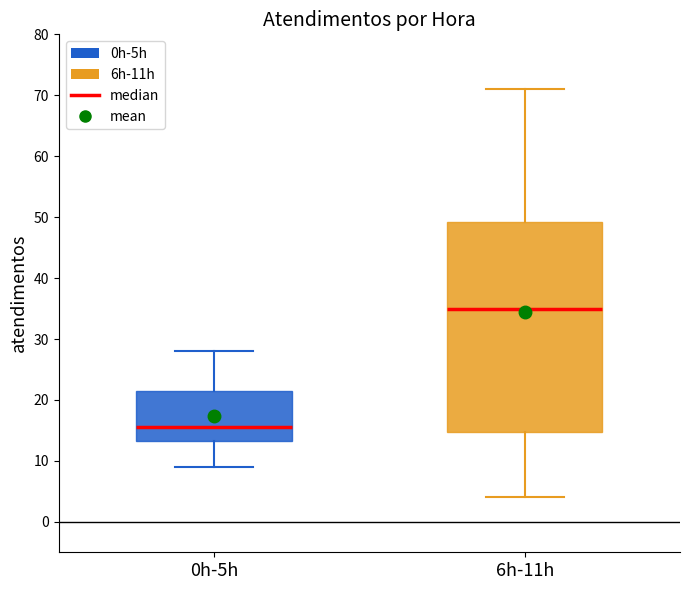

Where does the median line of the box for 6h-11h sit on the y-axis? The values are not printed on the chart, so give them approximately, as read against the axis.

35